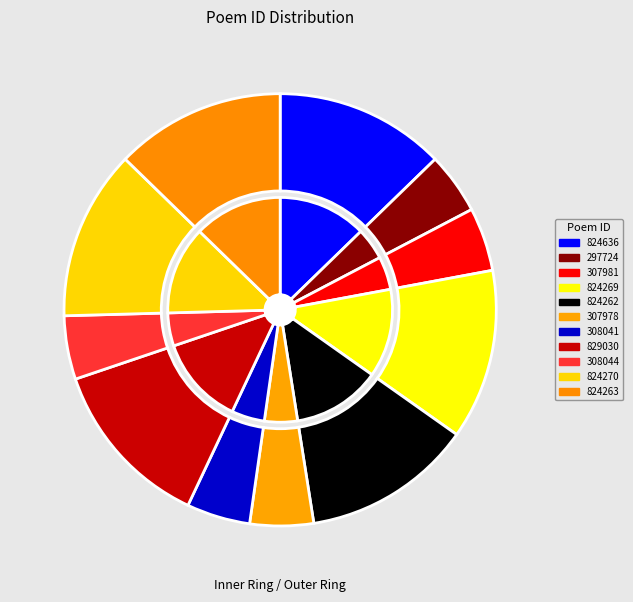

Is there any slice that represents more than half of the pie?

No